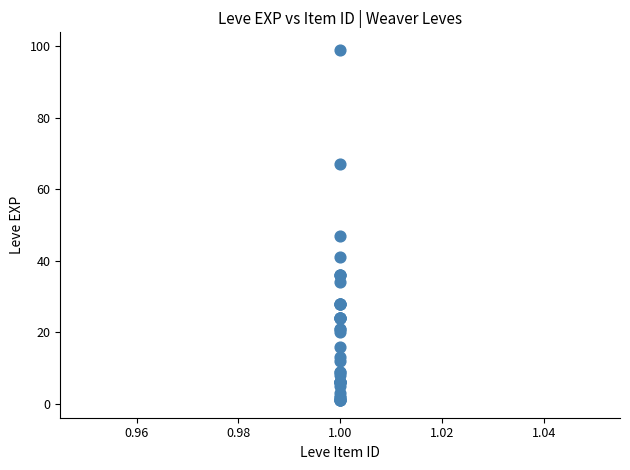

What Y value in the scatter plot is closest to 50?

47